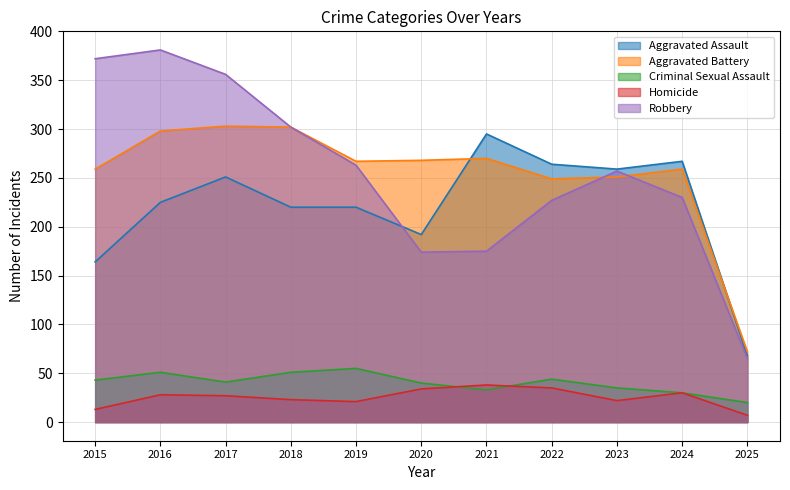

How many data points in Criminal Sexual Assault are above 41?

5